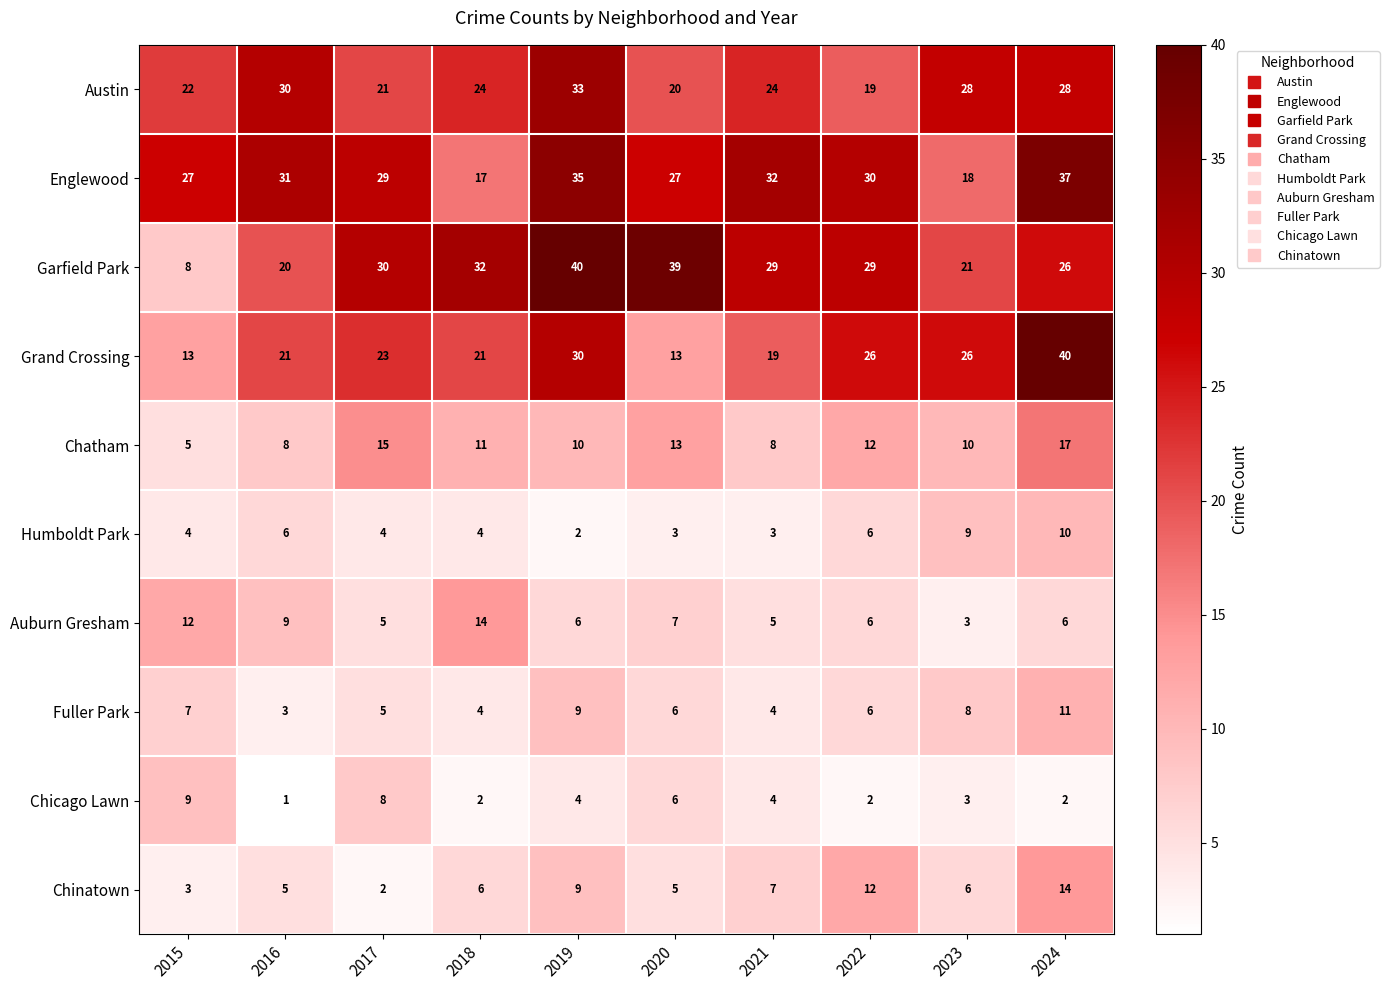

The Fuller Park series shows 12 at 2019. True or false?

False